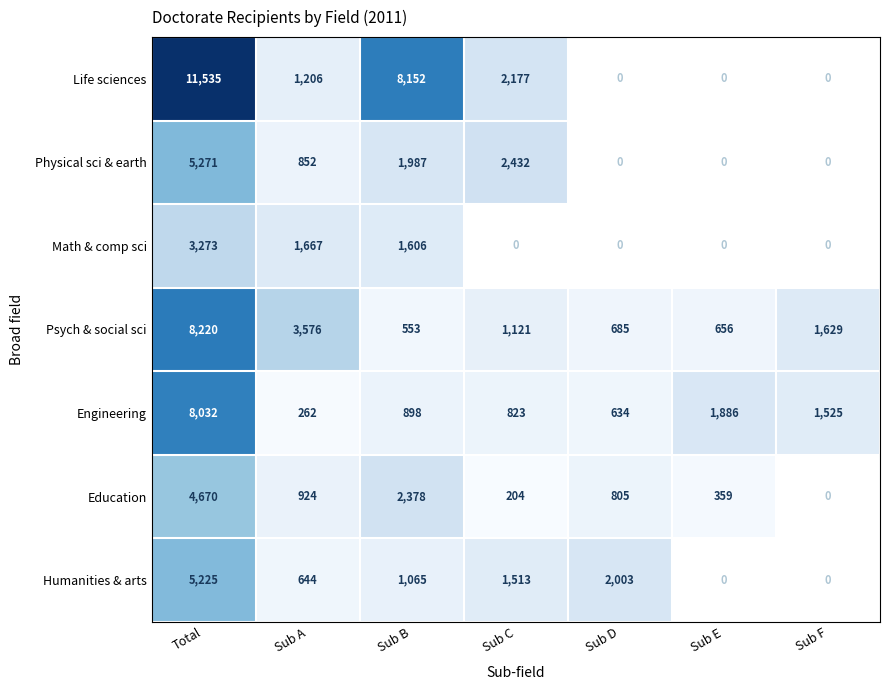

Rank the series at Total from lowest to highest value.

Math & comp sci, Education, Humanities & arts, Physical sci & earth, Engineering, Psych & social sci, Life sciences